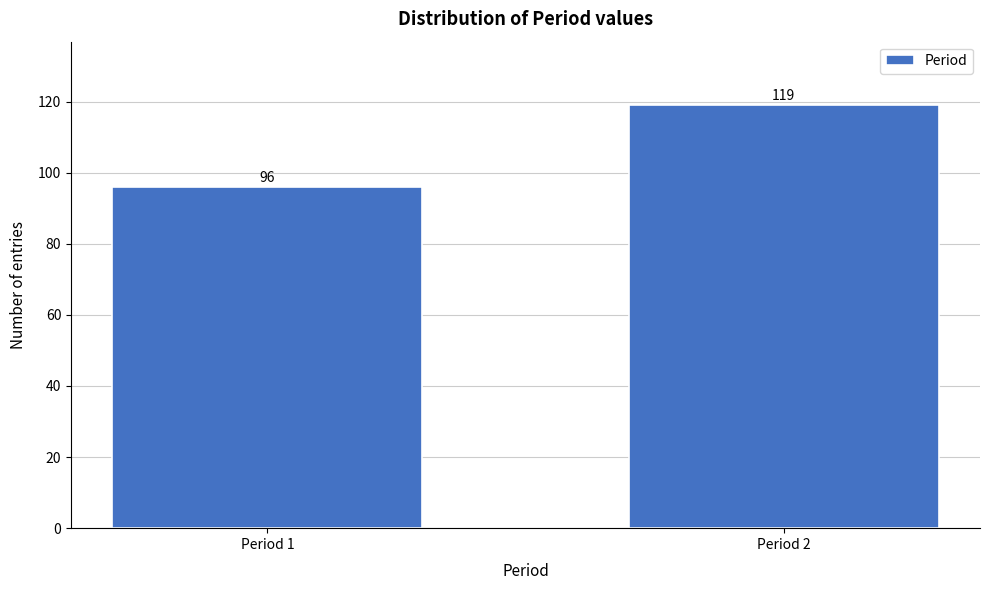

Reading right to left, extract all data points from this chart.

119	96